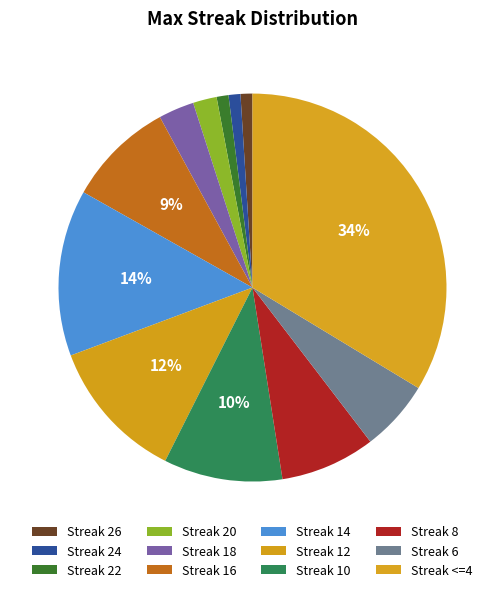

To the nearest percent, what is the average slice percentage?

8%